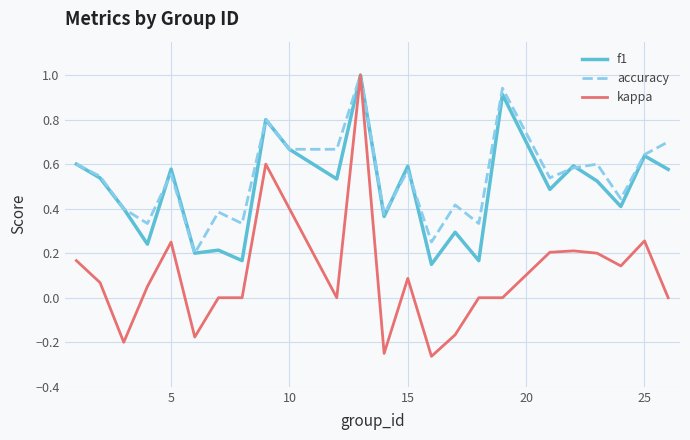

Which series has the widest spread of values?

kappa